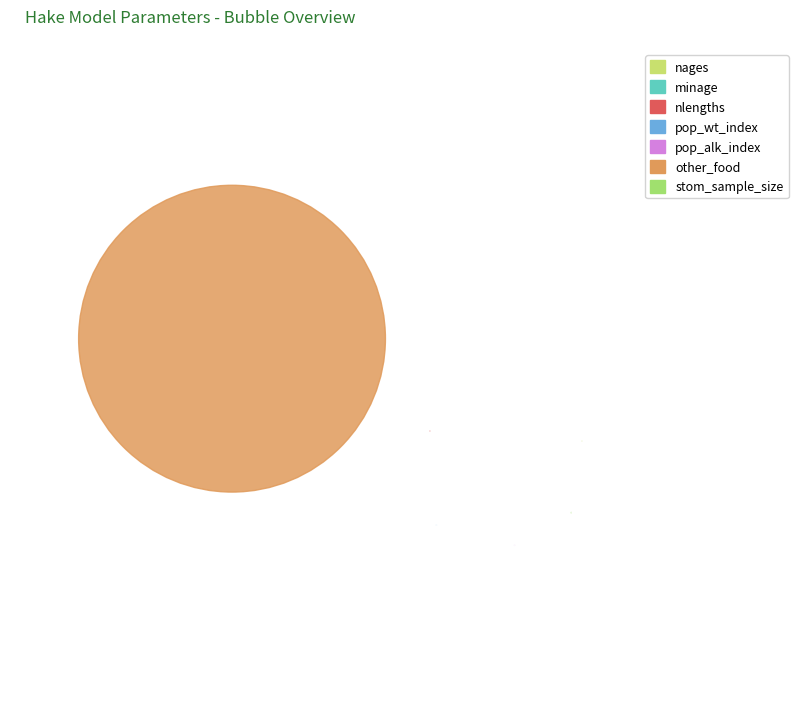

Is there a majority slice in this chart?

Yes